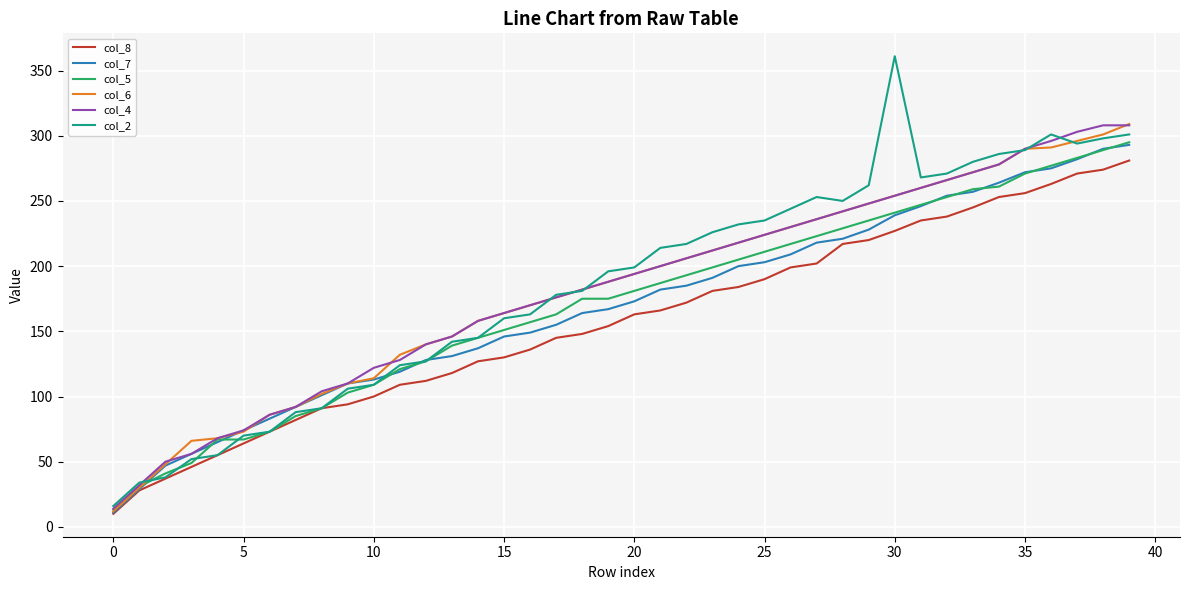

Which series has the widest spread of values?

col_2